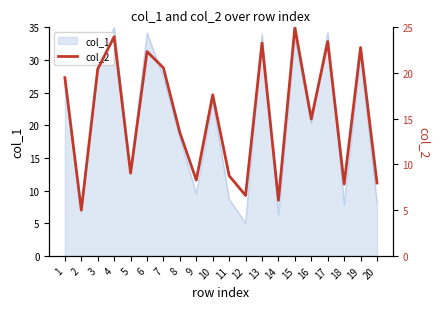

What is the lowest value of the col_1 series?

5.0